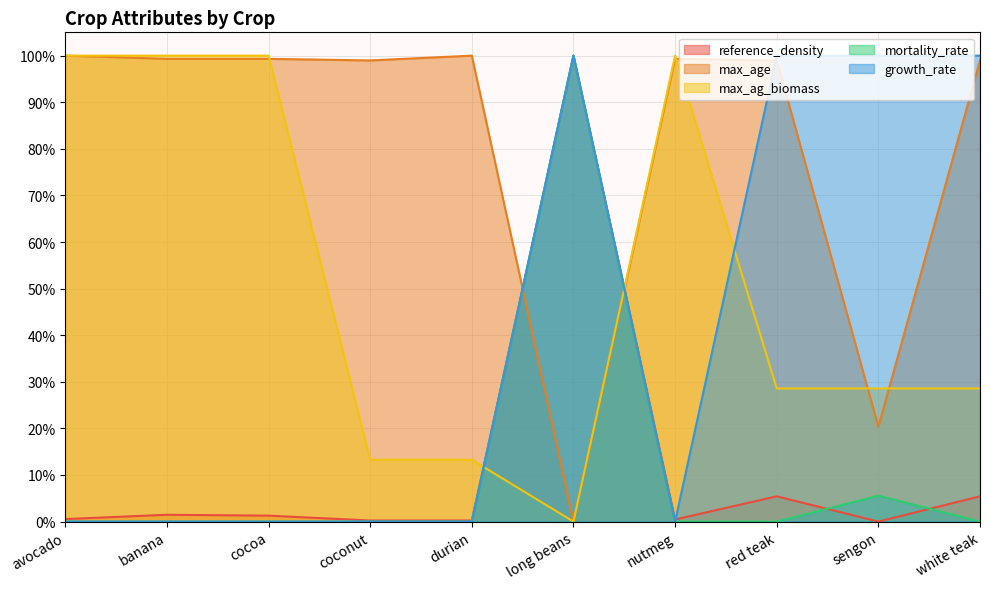

Which series ends up on top after the final intersection of reference_density and max_ag_biomass?

max_ag_biomass